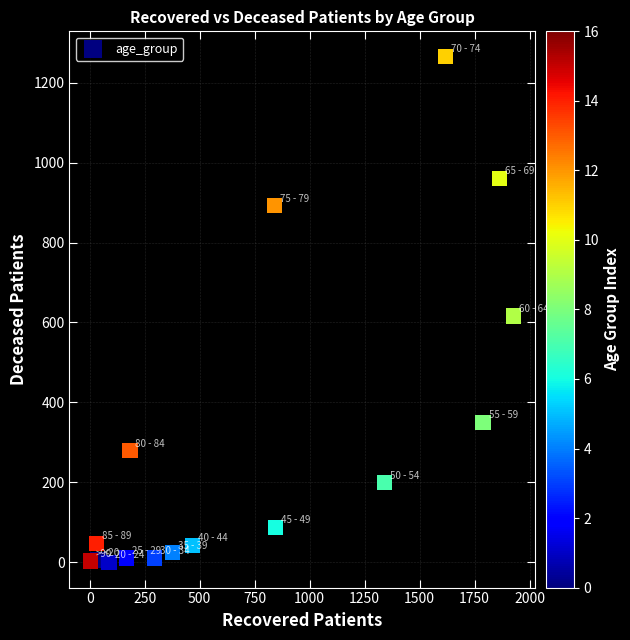

What Y value in the scatter plot is closest to 632?

616